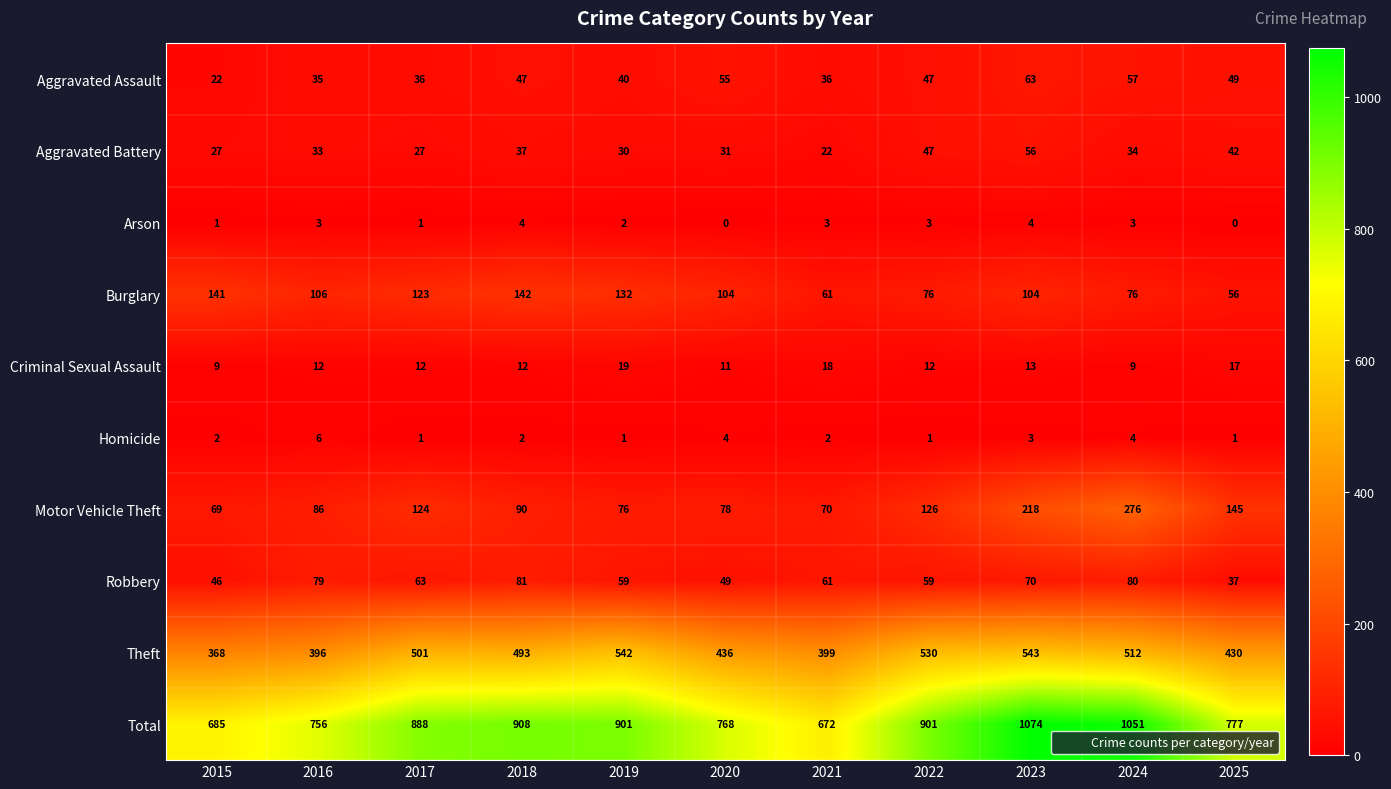

What is the difference between the maximum and minimum values in the Aggravated Battery series?

34